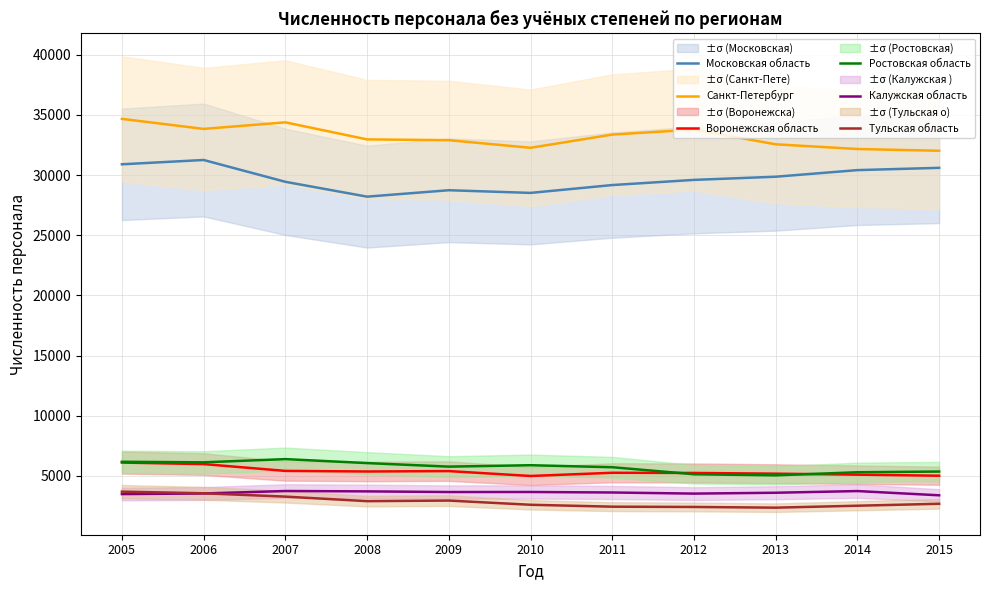

How many values in the Калужская область series are below 3627?

5